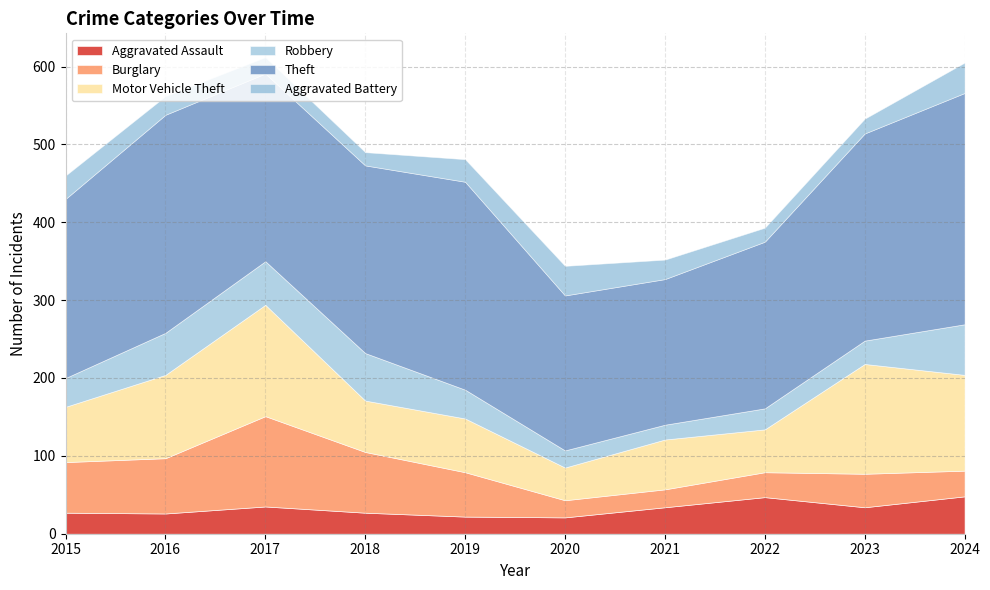

True or false: Theft has a value of 280 at 2016.

True